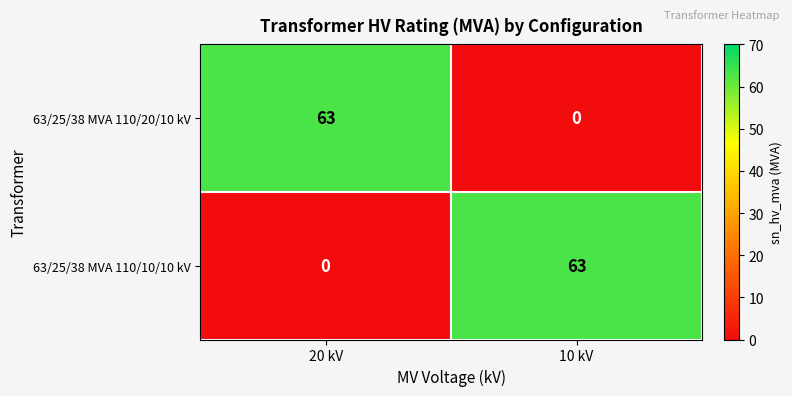

What is the total value across all series at 20 kV?

63